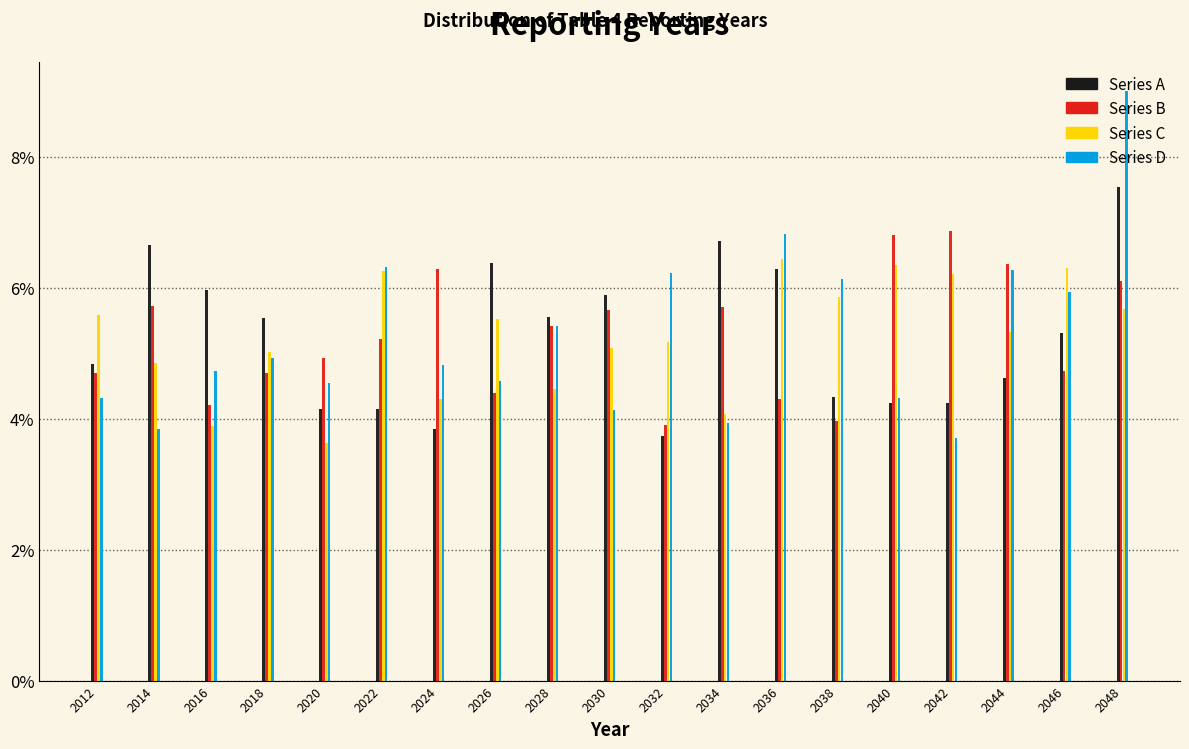

What is the lowest value of the Series A series?

3.7